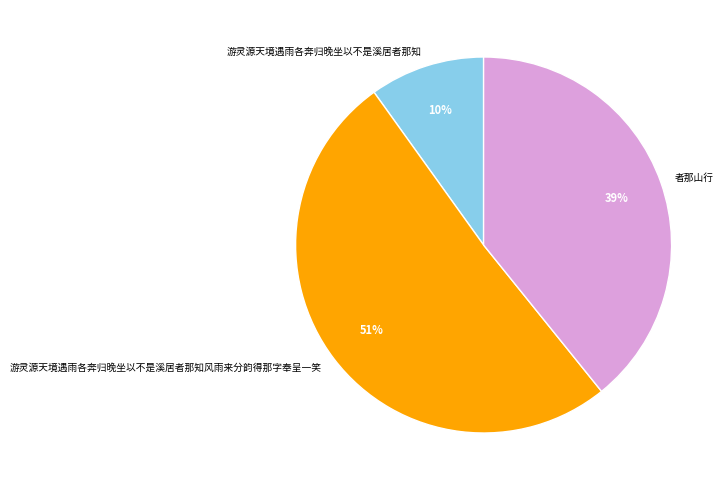

What is the smallest slice in the pie chart?

游灵源天境遇雨各奔归晚坐以不是溪居者那知